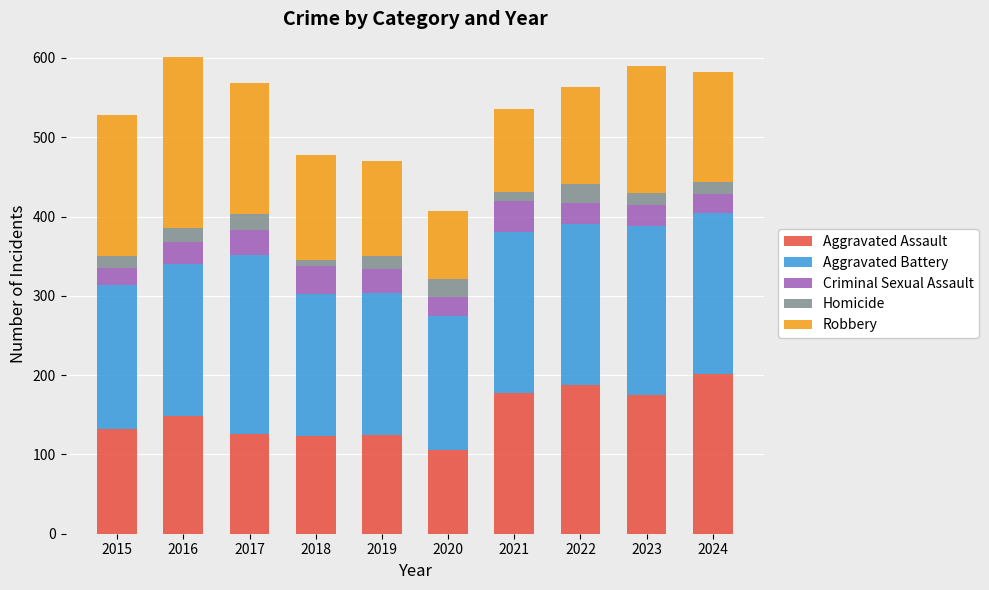

Is it true that Aggravated Assault equals 49 at 2015?

False